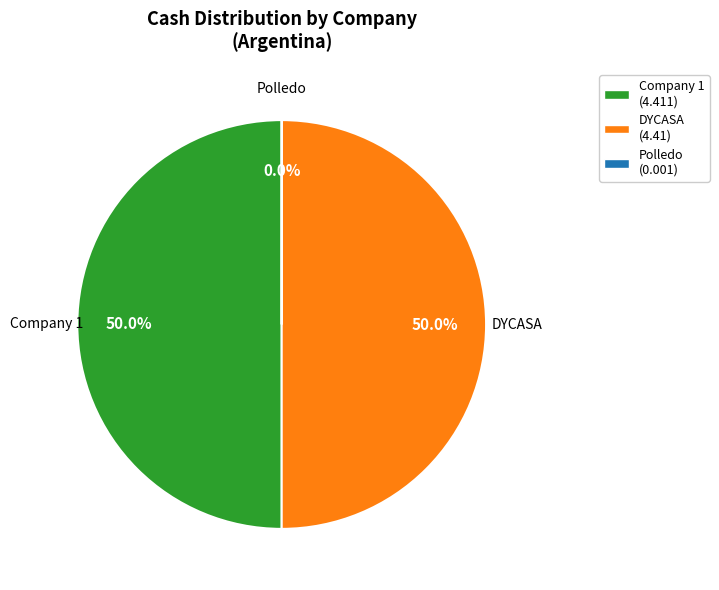

How many segments does this pie chart have?

3